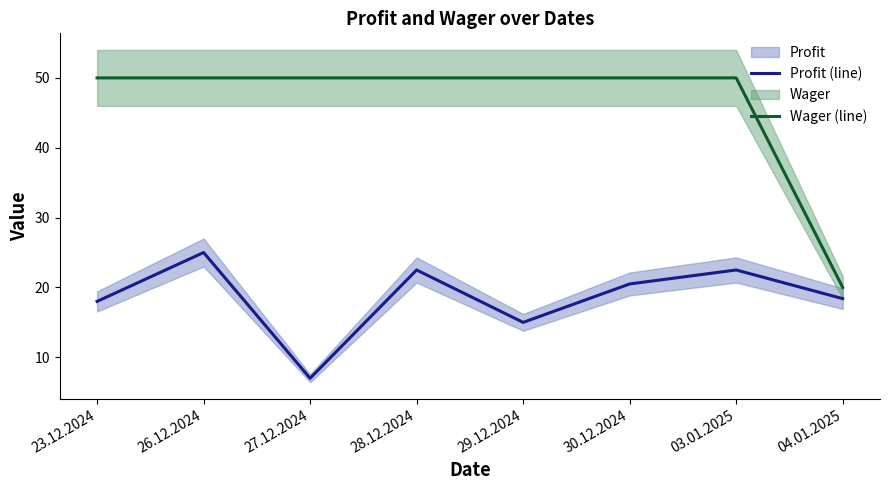

Reading left to right, extract all data points from this chart.

Profit (line): 18.0	25.0	7.0	22.5	15.0	20.5	22.5	18.4
Wager (line): 50.0	50.0	50.0	50.0	50.0	50.0	50.0	20.0